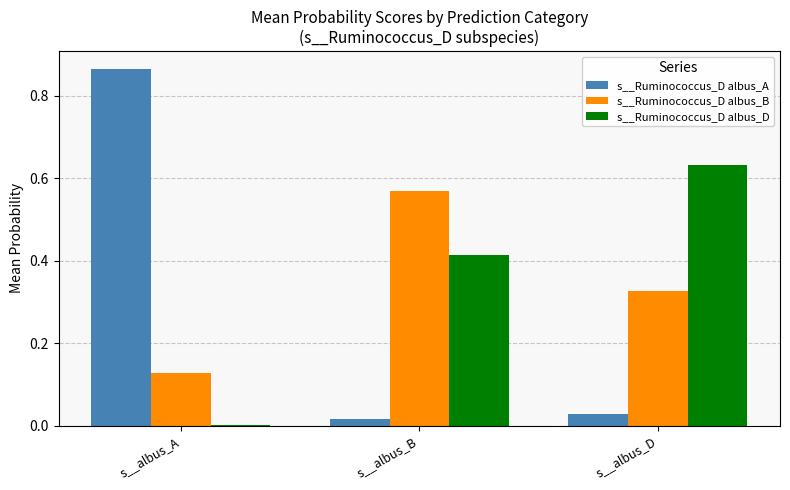

How many data points does each series have?

3